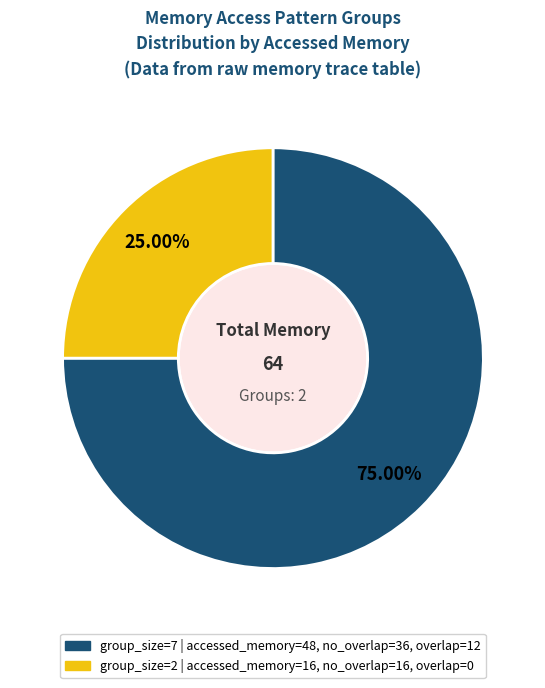

Which slice is the smallest?

group_size=2